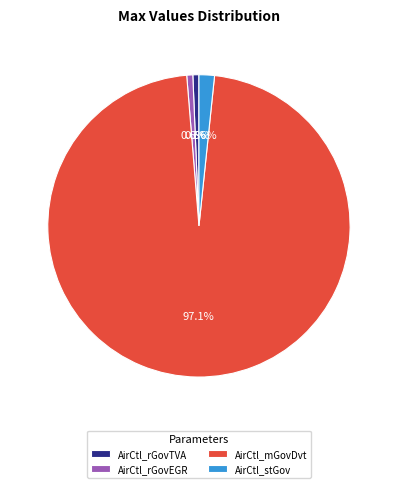

How many slices are in this pie chart?

4